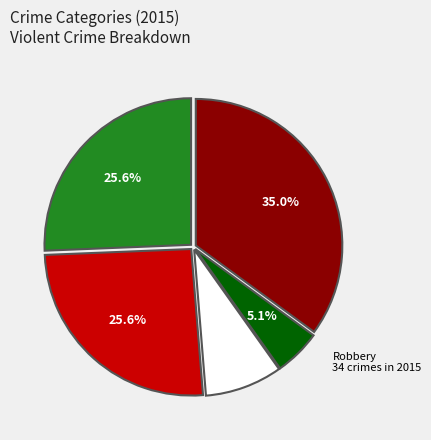

To the nearest percent, what is the difference between the largest and smallest slice percentages?

30%